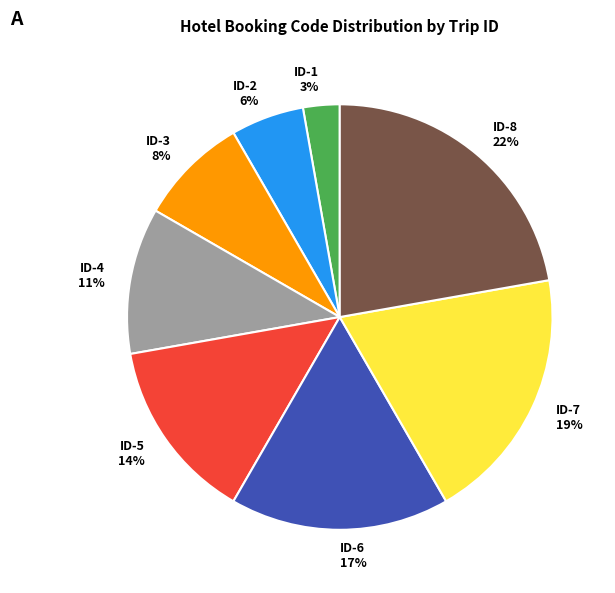

What is the largest slice in the pie chart?

ID-8